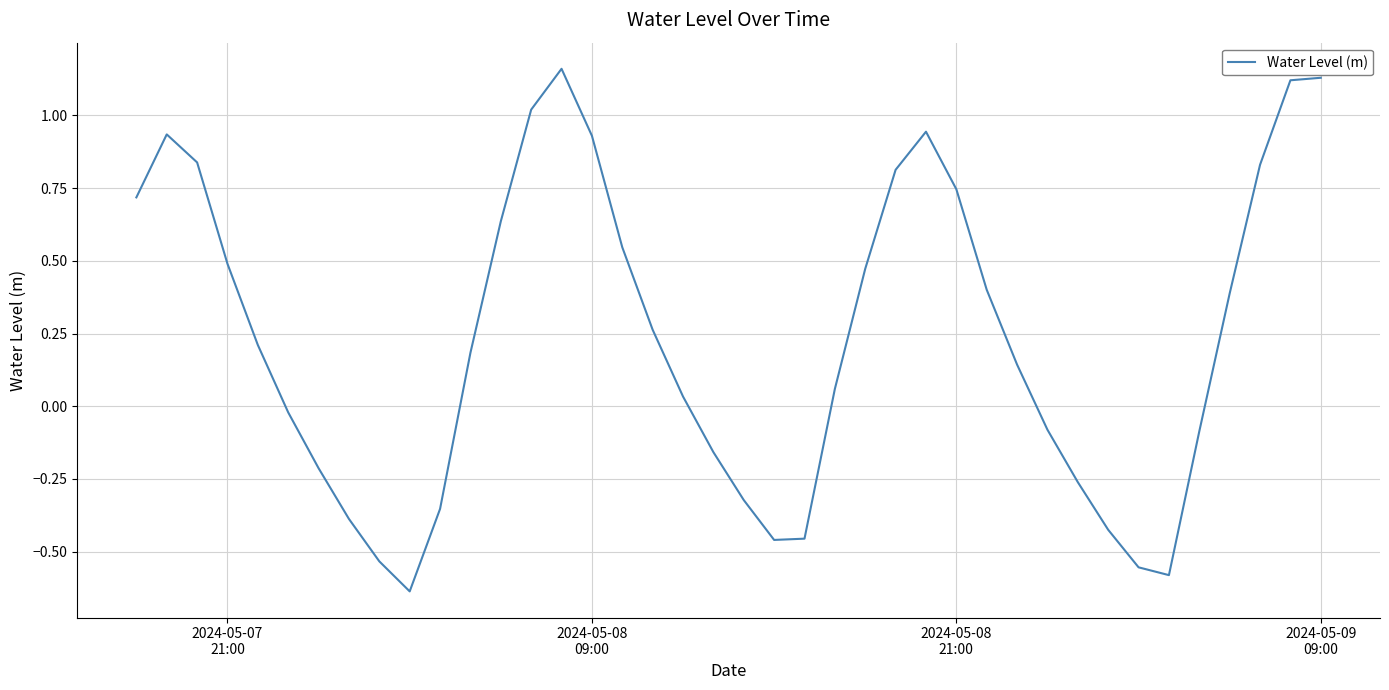

What is the difference between the second highest and second lowest values?

1.7